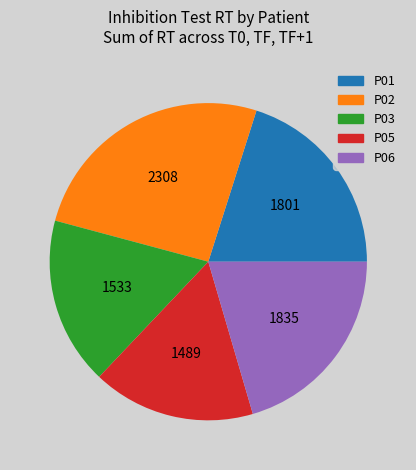

Which has a higher value, P03 or P01?

P01